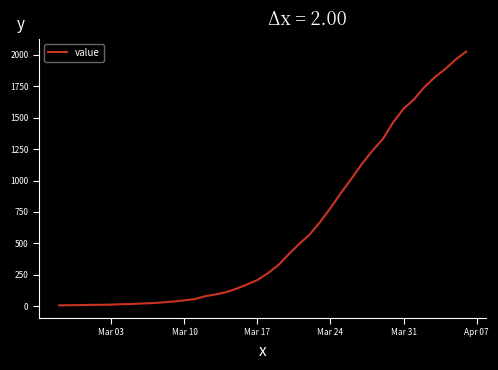

What is the difference between the maximum and minimum values?

2019